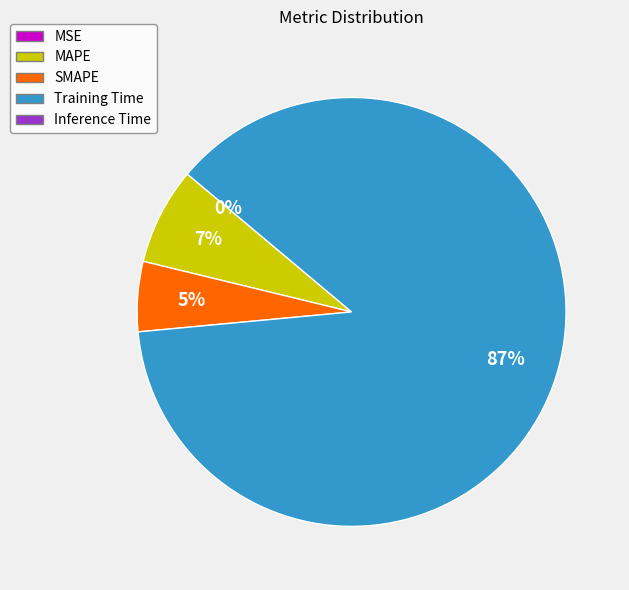

To the nearest percent, what is the average slice percentage?

25%